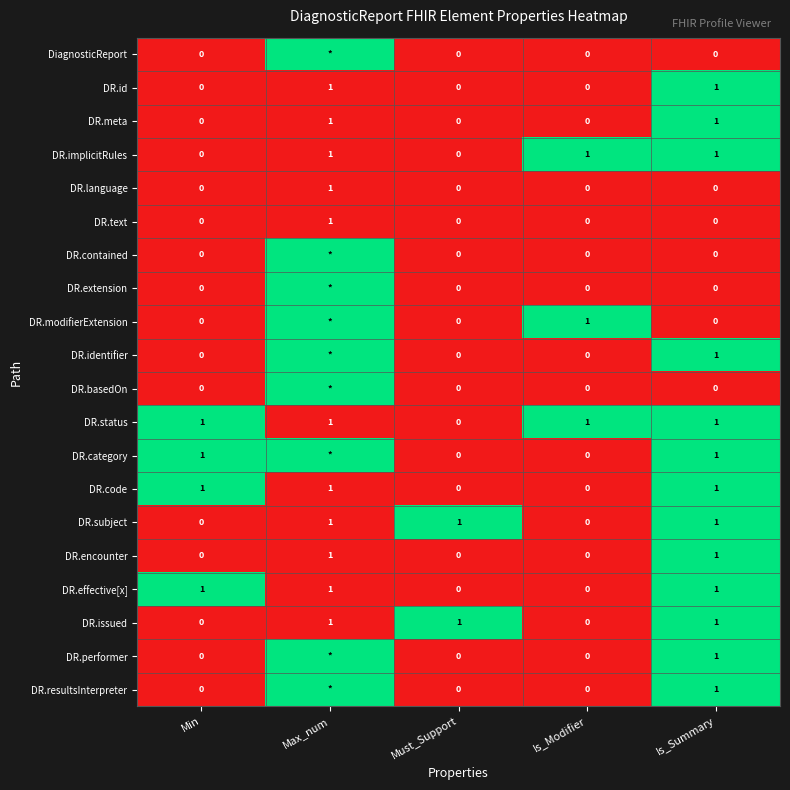

What is the approximate value of DR.subject at Must_Support?

1